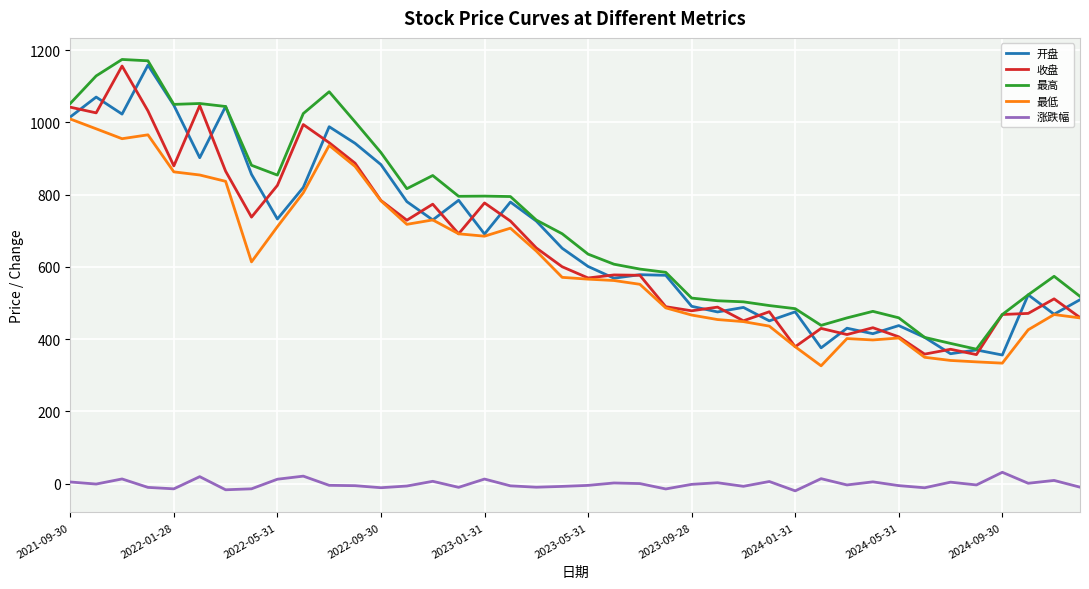

What are all the series names shown in the legend?

开盘, 收盘, 最高, 最低, 涨跌幅